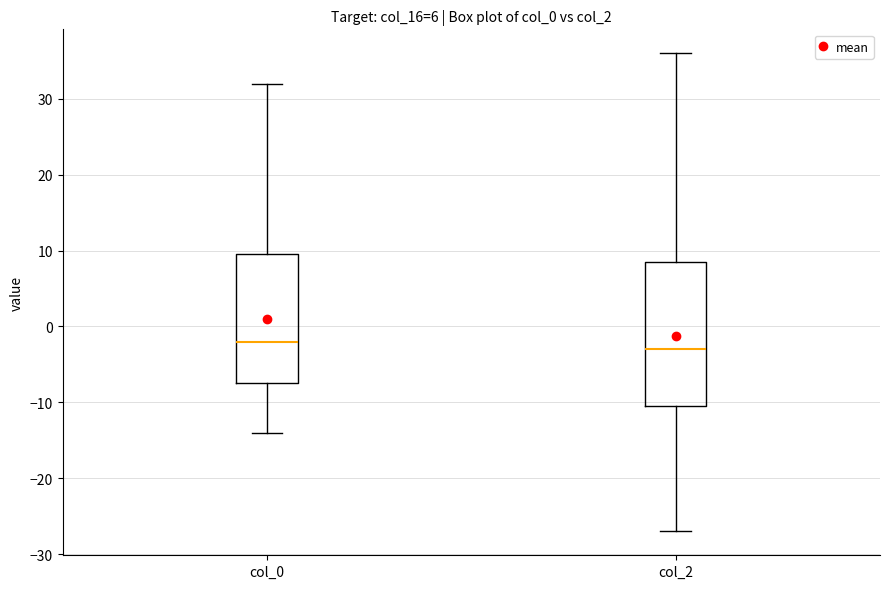

Which box's median line is the highest?

col_0